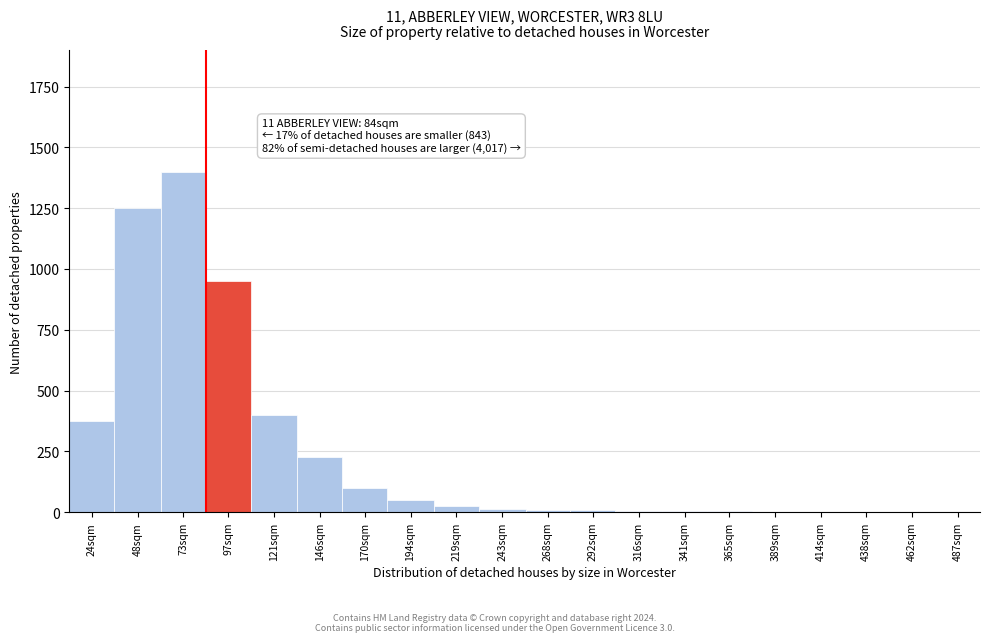

At which label is the value closest to 700?

97sqm